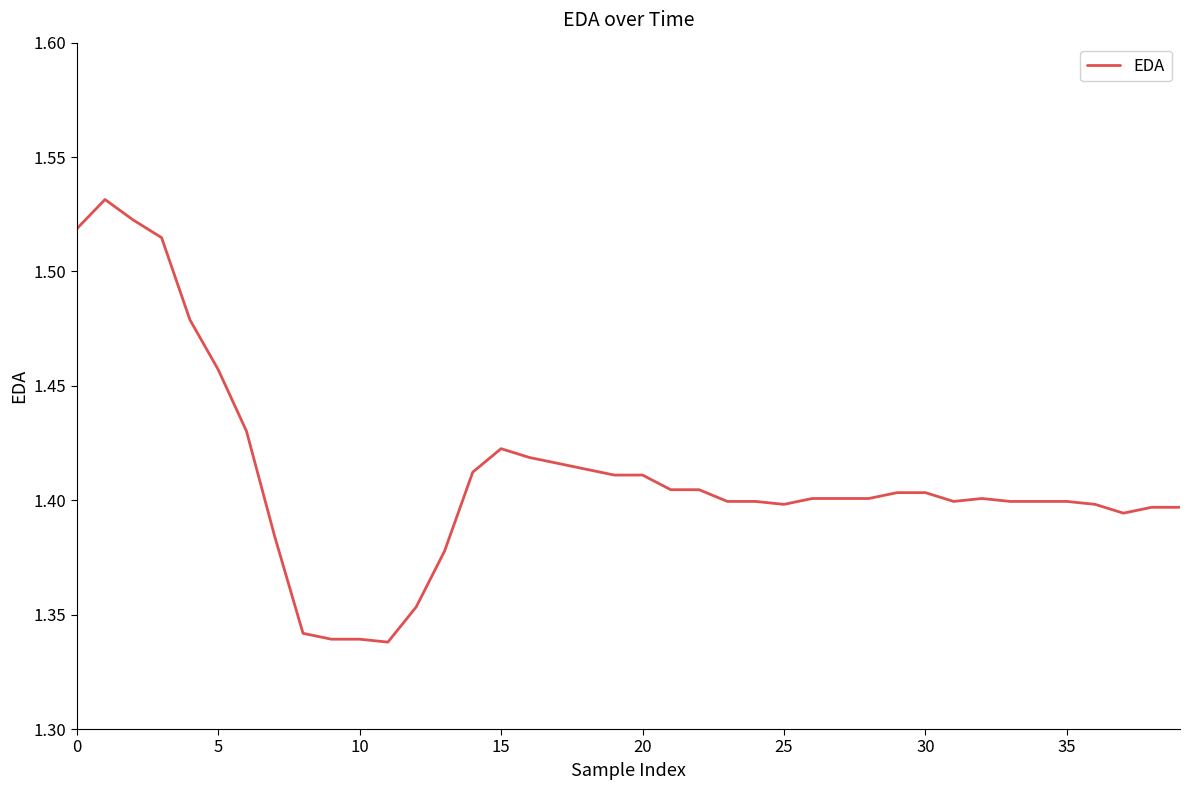

Does the chart display data point markers on the line(s)?

No